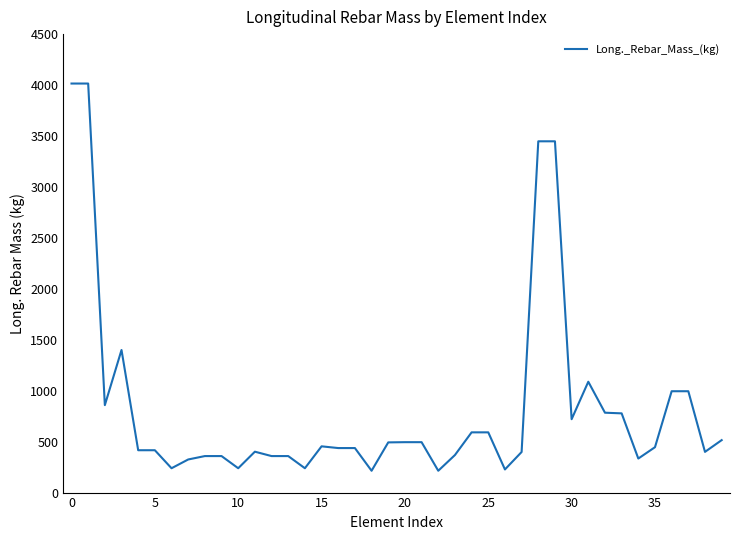

What is the minimum value shown in the chart?

214.2